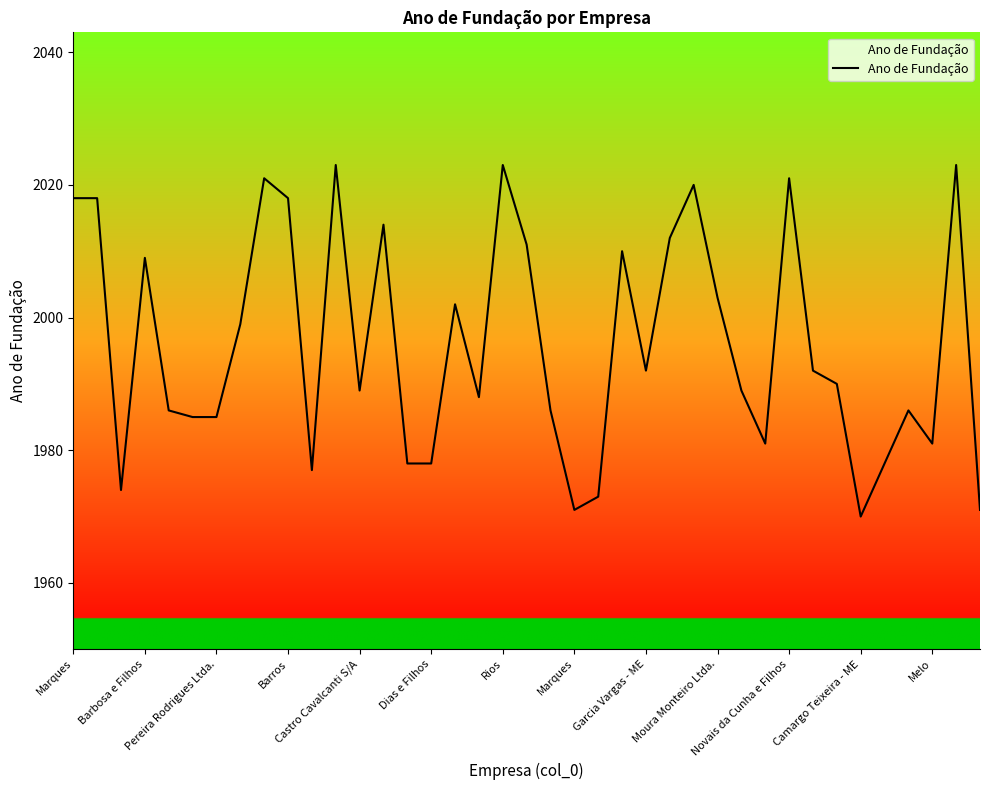

What is the smallest value displayed?

1970